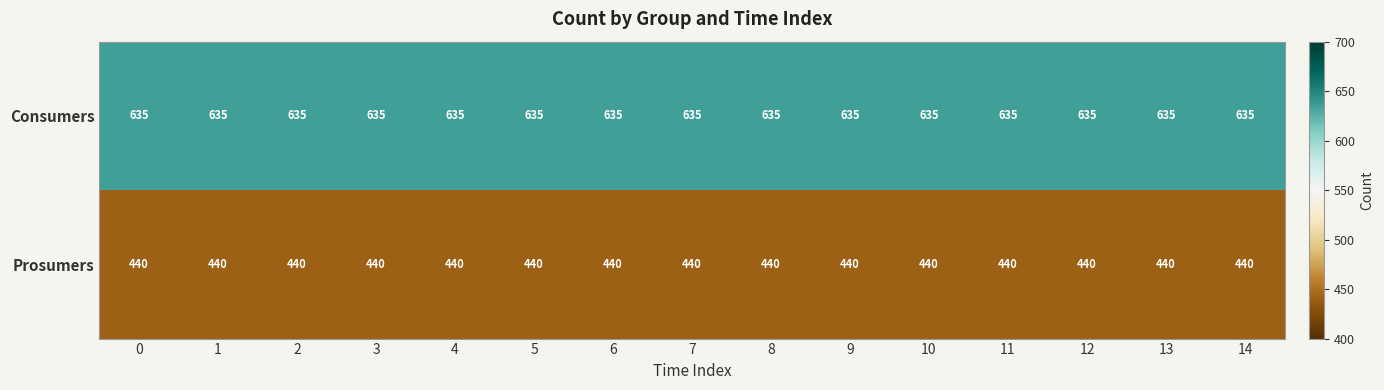

Count the number of data series in this chart.

2